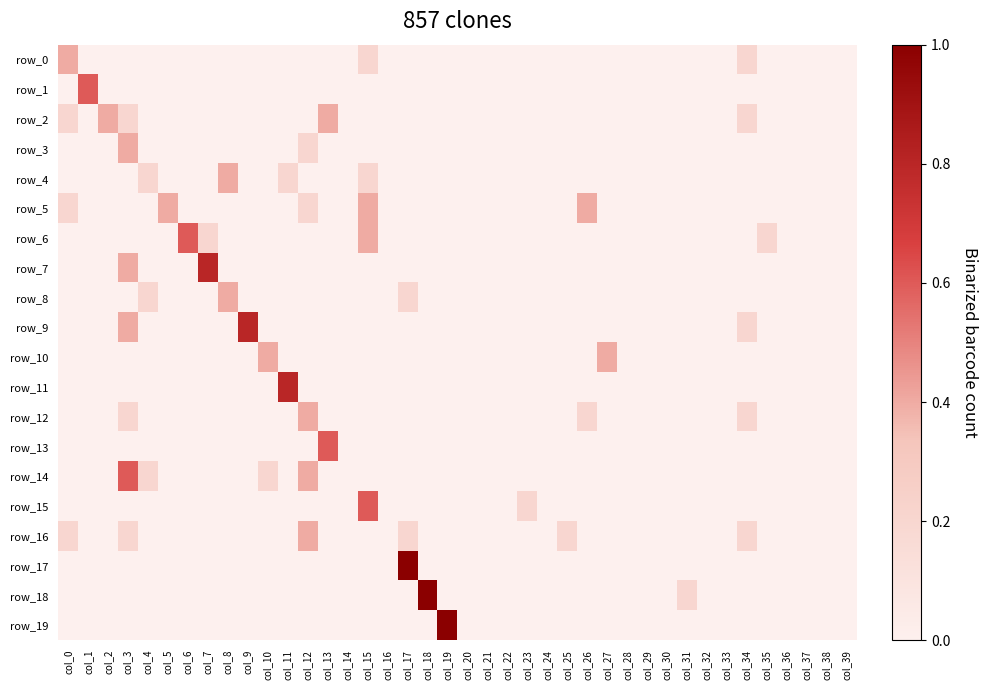

At which category is the sum across all series the highest?

col_3